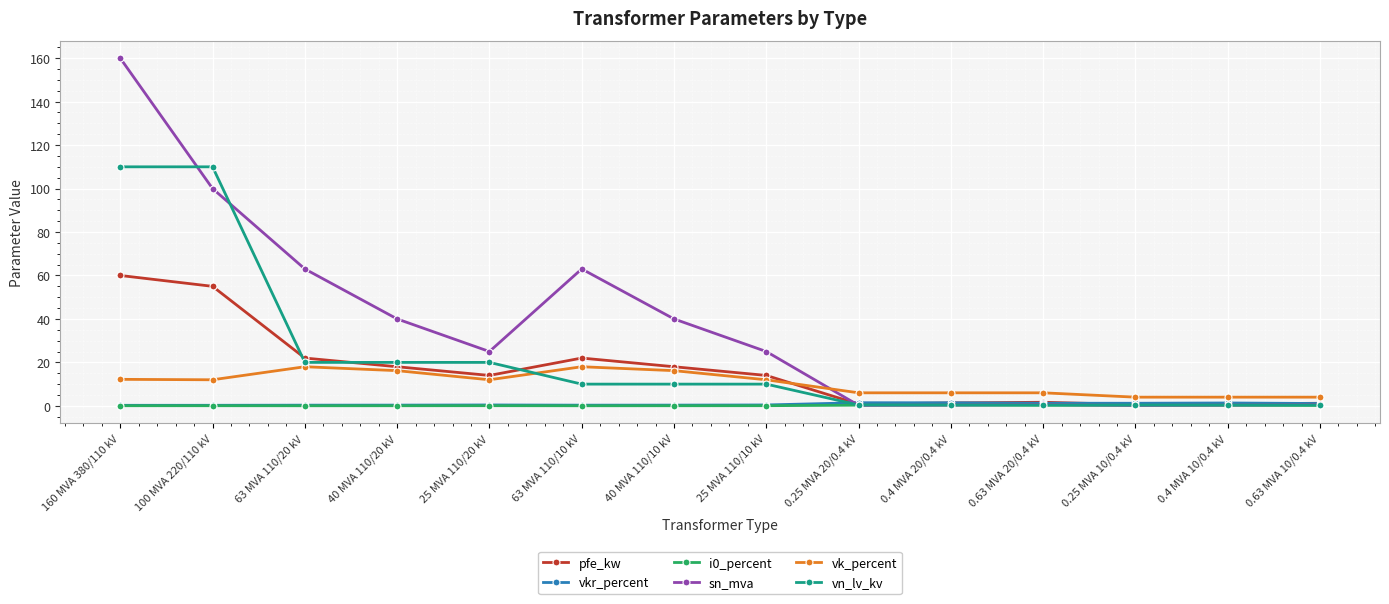

Is it true that vn_lv_kv equals 20.0 at 40 MVA 110/20 kV?

True